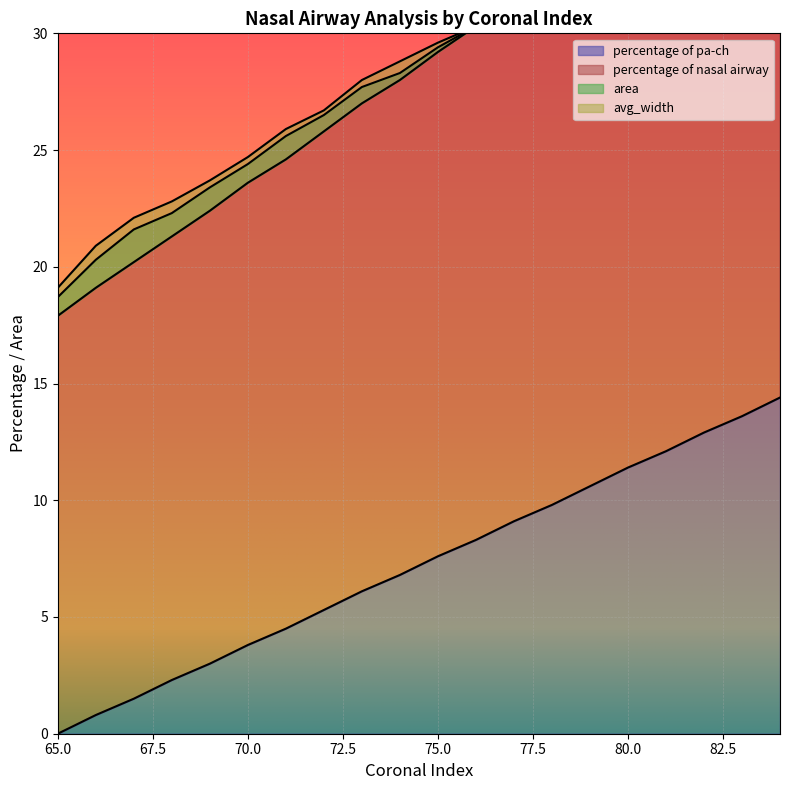

The value of percentage of nasal airway at 71 is 14.0. True or false?

False